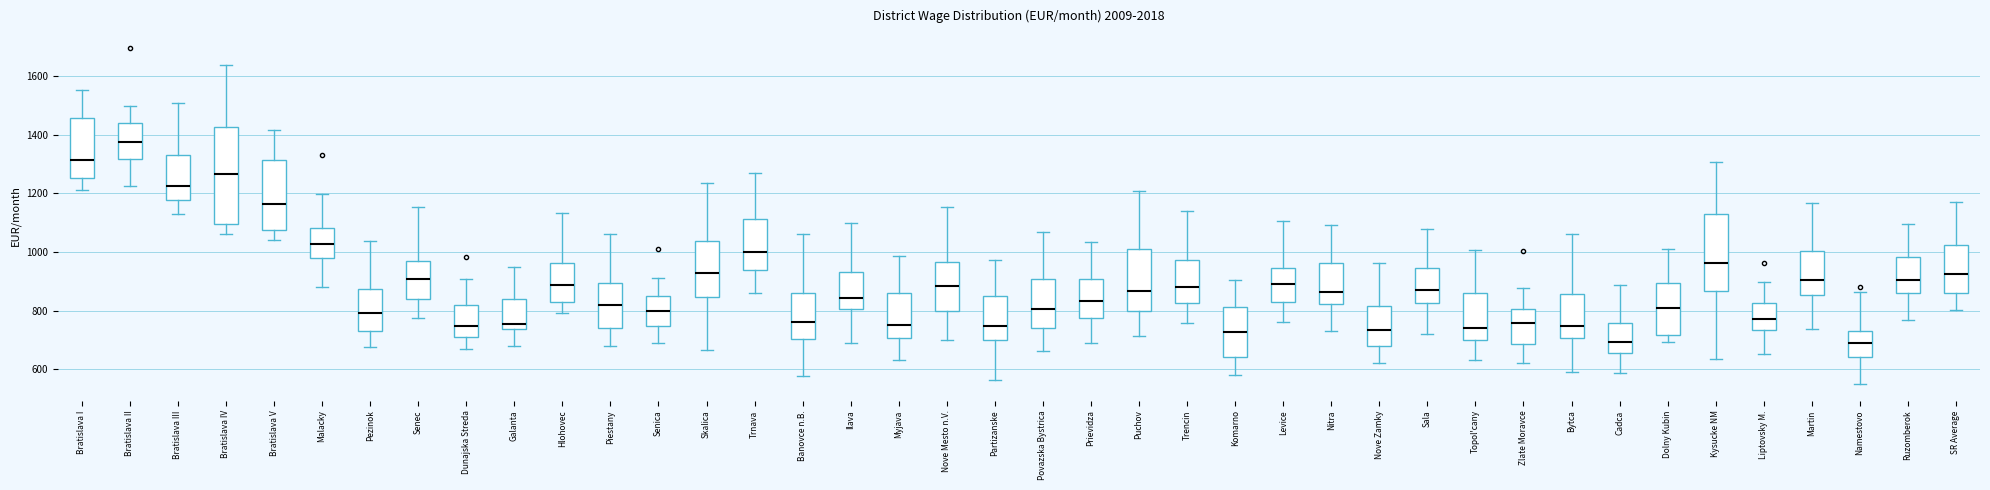

Reading left to right, transcribe this box plot: for each box, give where its median line is, the range the box spans, and where its two whiskers end, as read against the y-axis. The values are not printed on the chart, so give them approximately, as read against the axis.

Bratislava I: median 1320, box 1260 to 1460, whiskers 1220 to 1560
Bratislava II: median 1380, box 1320 to 1440, whiskers 1220 to 1500
Bratislava III: median 1220, box 1180 to 1340, whiskers 1140 to 1500
Bratislava IV: median 1260, box 1100 to 1420, whiskers 1060 to 1640
Bratislava V: median 1160, box 1080 to 1320, whiskers 1040 to 1420
Malacky: median 1020, box 980 to 1080, whiskers 880 to 1200
Pezinok: median 800, box 740 to 880, whiskers 680 to 1040
Senec: median 900, box 840 to 960, whiskers 780 to 1160
Dunajska Streda: median 740, box 720 to 820, whiskers 680 to 900
Galanta: median 760, box 740 to 840, whiskers 680 to 940
Hlohovec: median 880, box 840 to 960, whiskers 800 to 1140
Piestany: median 820, box 740 to 900, whiskers 680 to 1060
Senica: median 800, box 740 to 860, whiskers 700 to 920
Skalica: median 920, box 840 to 1040, whiskers 660 to 1240
Trnava: median 1000, box 940 to 1120, whiskers 860 to 1280
Banovce n.B.: median 760, box 700 to 860, whiskers 580 to 1060
Ilava: median 840, box 800 to 940, whiskers 680 to 1100
Myjava: median 760, box 700 to 860, whiskers 640 to 980
Nove Mesto n.V.: median 880, box 800 to 960, whiskers 700 to 1160
Partizanske: median 740, box 700 to 840, whiskers 560 to 980
Povazska Bystrica: median 800, box 740 to 900, whiskers 660 to 1060
Prievidza: median 840, box 780 to 900, whiskers 700 to 1040
Puchov: median 860, box 800 to 1020, whiskers 720 to 1200
Trencin: median 880, box 820 to 980, whiskers 760 to 1140
Komarno: median 720, box 640 to 820, whiskers 580 to 900
Levice: median 900, box 820 to 940, whiskers 760 to 1100
Nitra: median 860, box 820 to 960, whiskers 740 to 1100
Nove Zamky: median 740, box 680 to 820, whiskers 620 to 960
Sala: median 860, box 820 to 940, whiskers 720 to 1080
Topol'cany: median 740, box 700 to 860, whiskers 640 to 1000
Zlate Moravce: median 760, box 680 to 800, whiskers 620 to 880
Bytca: median 740, box 700 to 860, whiskers 580 to 1060
Cadca: median 700, box 660 to 760, whiskers 580 to 880
Dolny Kubin: median 800, box 720 to 900, whiskers 700 to 1000
Kysucke NM: median 960, box 860 to 1140, whiskers 640 to 1300
Liptovsky M.: median 780, box 740 to 820, whiskers 660 to 900
Martin: median 900, box 860 to 1000, whiskers 740 to 1160
Namestovo: median 700, box 640 to 740, whiskers 560 to 860
Ruzomberok: median 900, box 860 to 980, whiskers 760 to 1100
SR Average: median 920, box 860 to 1020, whiskers 800 to 1180